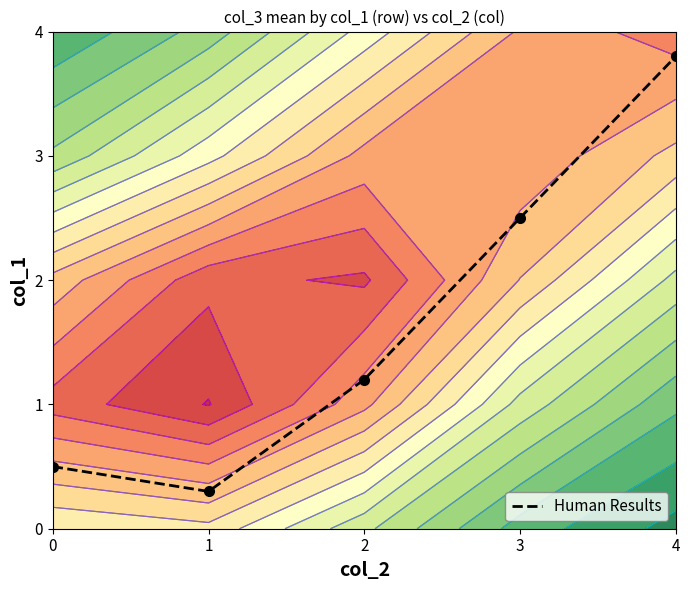

What is the smallest value displayed?

0.3